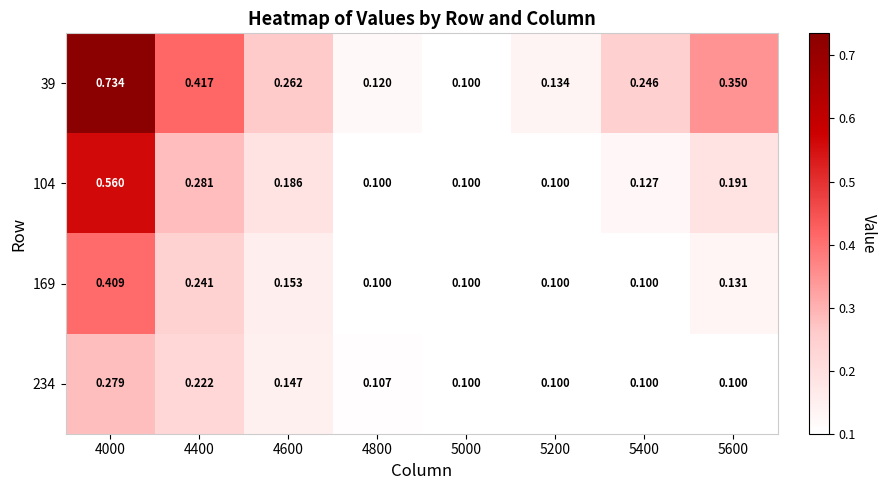

Is the value of 39 at 5200 greater than the value of 234 at 5200?

Yes